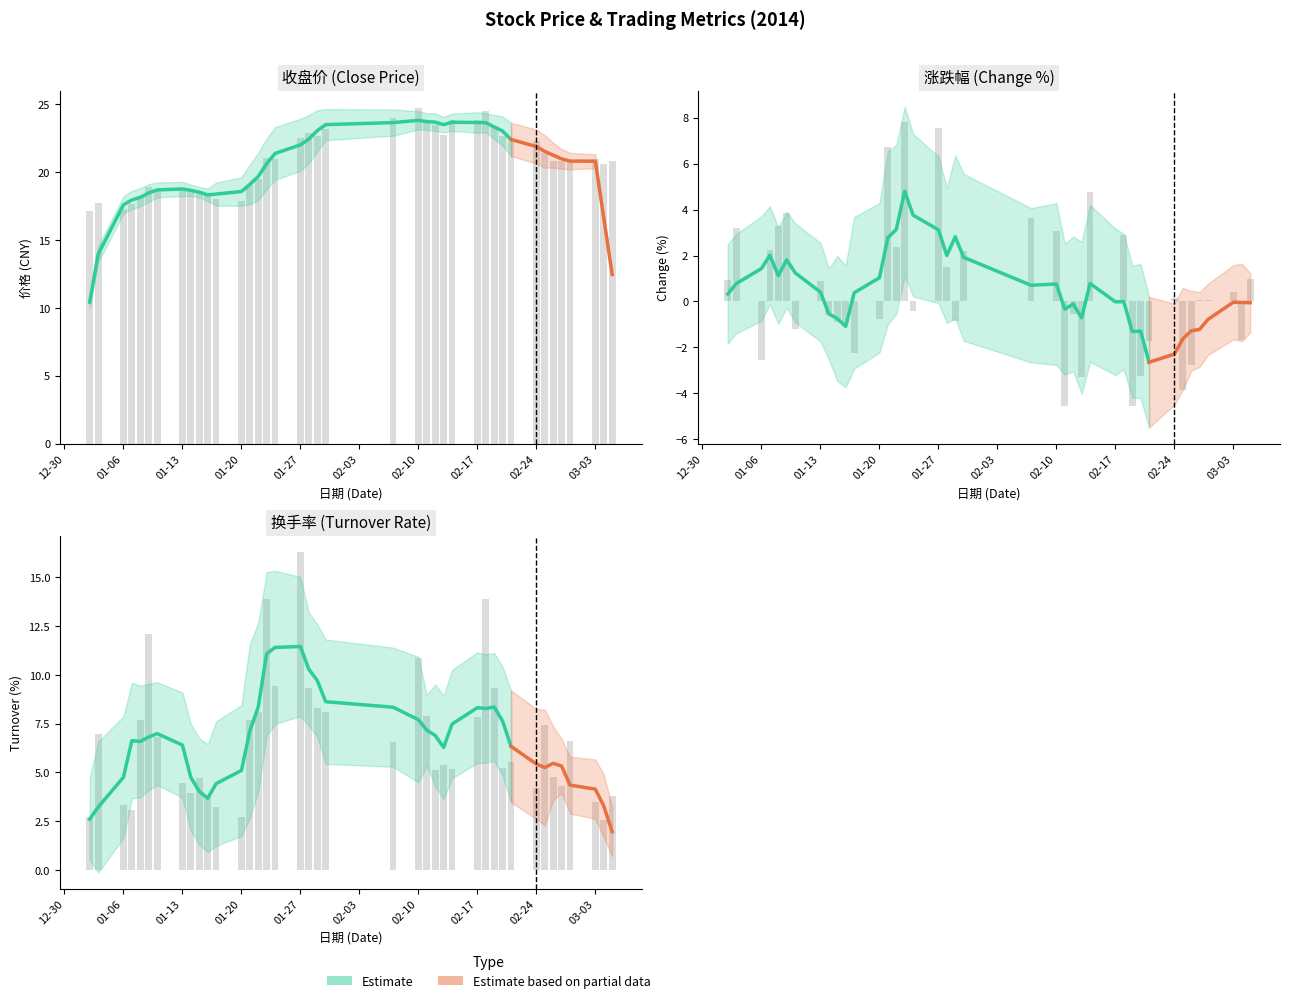

Does the chart contain stacked bars?

No